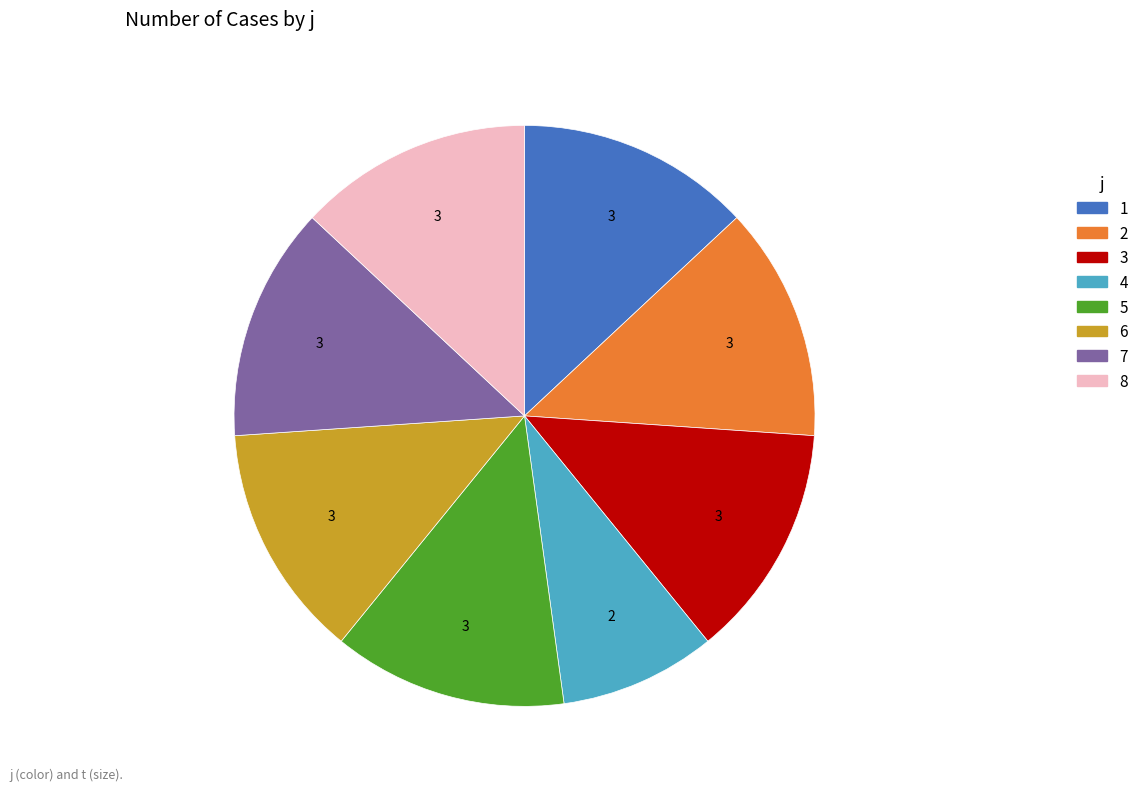

Which category has the smallest portion of the pie?

4